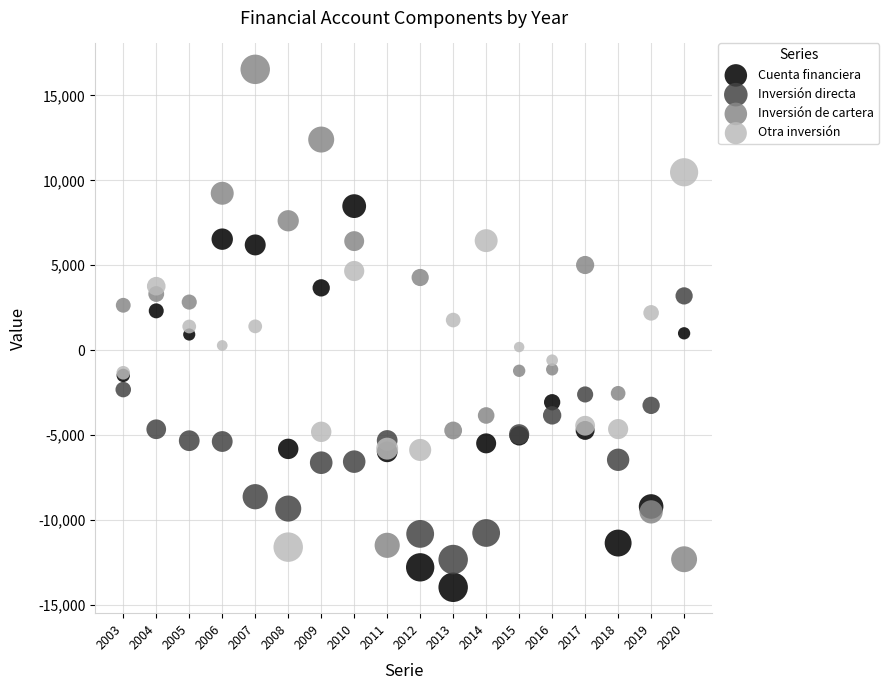

Which series has the largest Y range (max minus min)?

Inversión de cartera